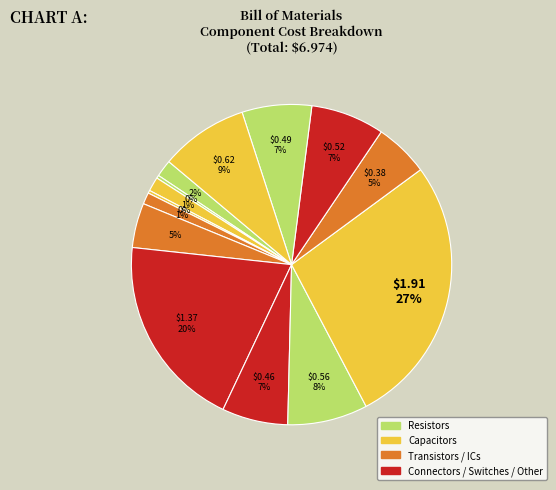

To the nearest percent, what is the difference between the largest and smallest slice percentages?

27%